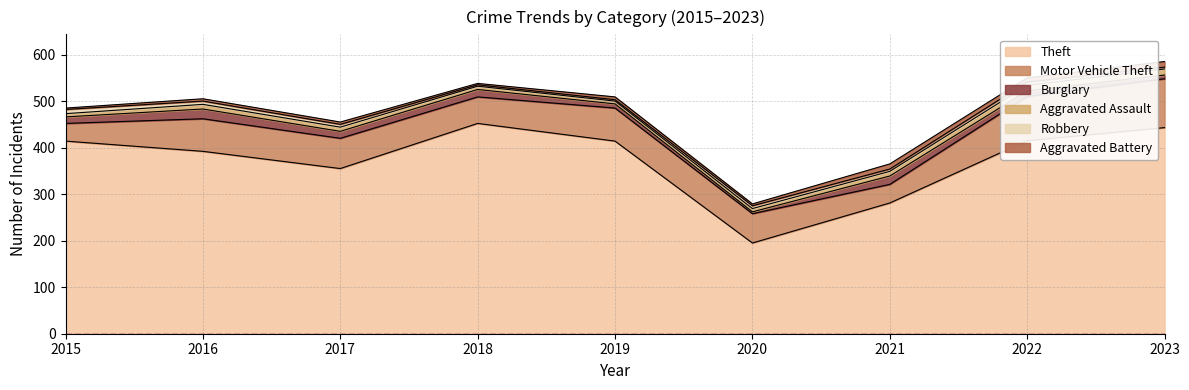

What is the spread (max minus min) of values at 2017?

350